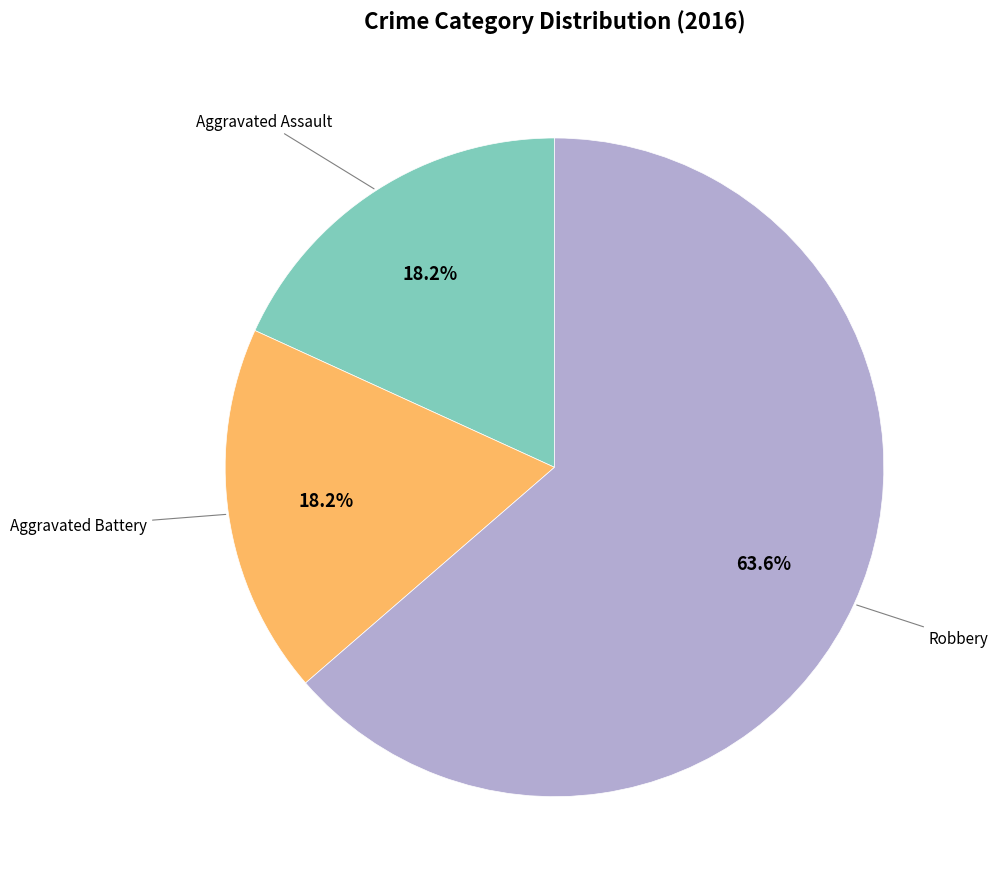

What is the largest slice in the pie chart?

Robbery